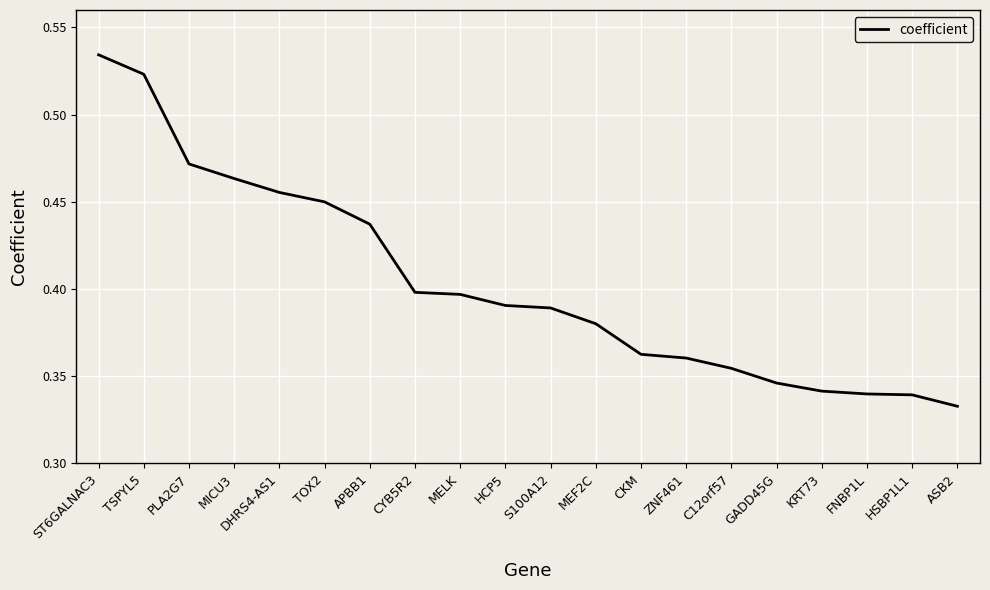

The chart shows a value of 0.4 at APBB1. True or false?

True